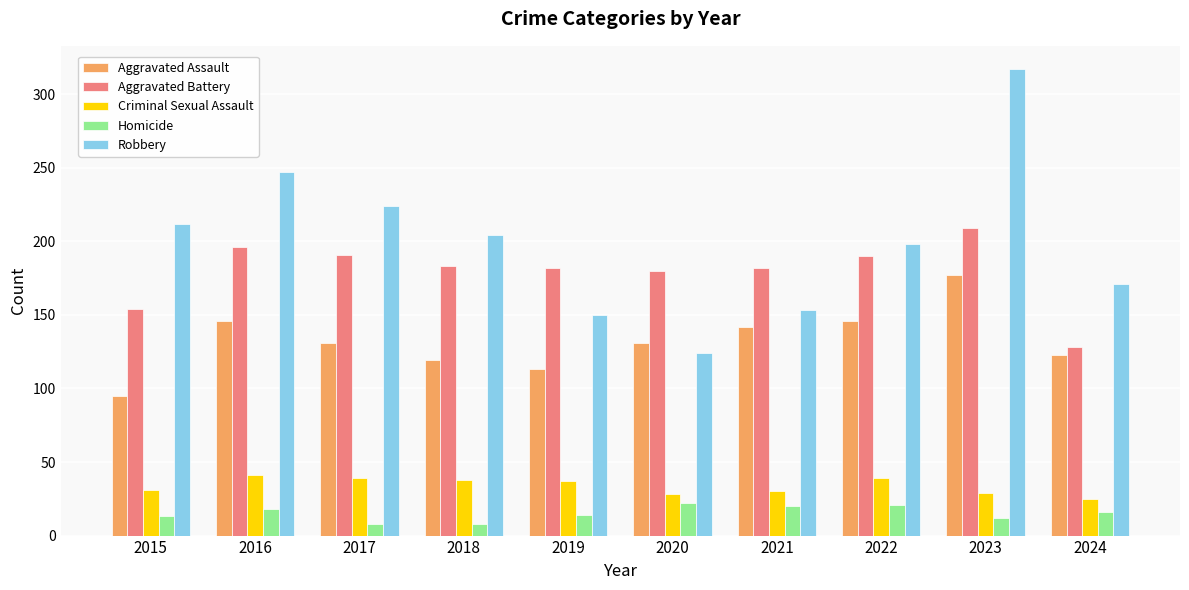

Rank the series at 2023 from lowest to highest value.

Homicide, Criminal Sexual Assault, Aggravated Assault, Aggravated Battery, Robbery